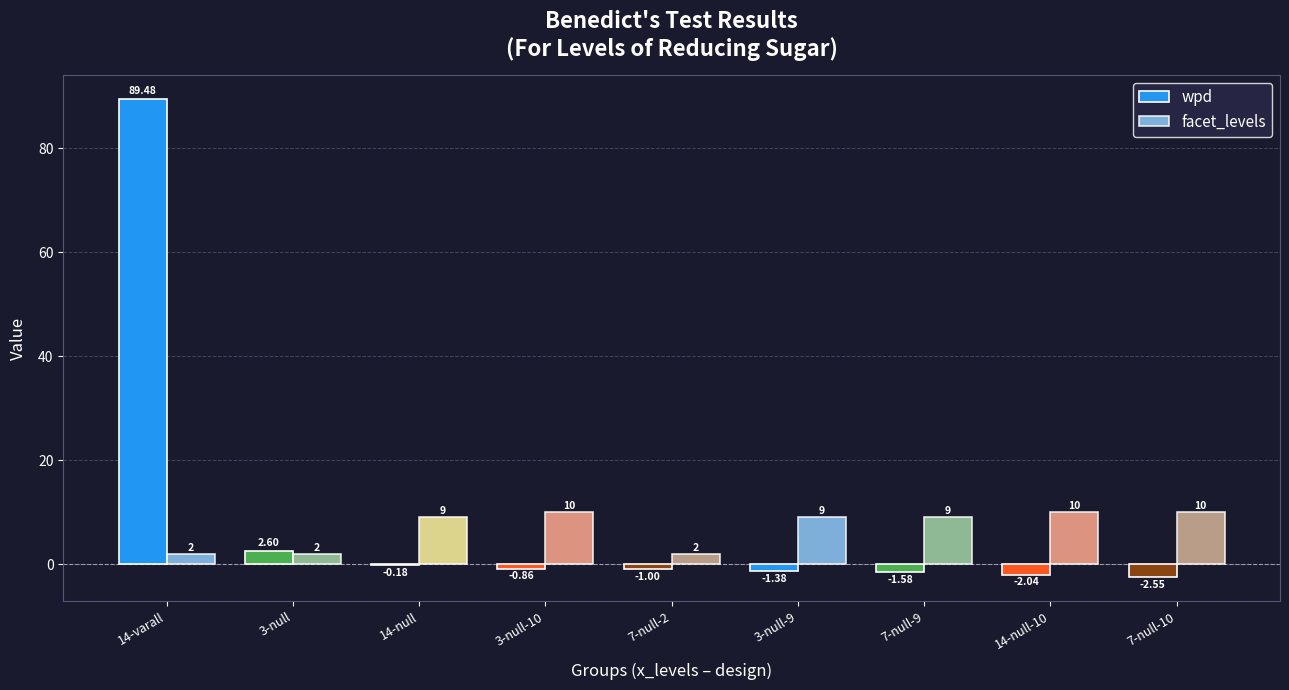

Between 7-null-2 and 3-null-9, which series saw the biggest shift?

facet_levels